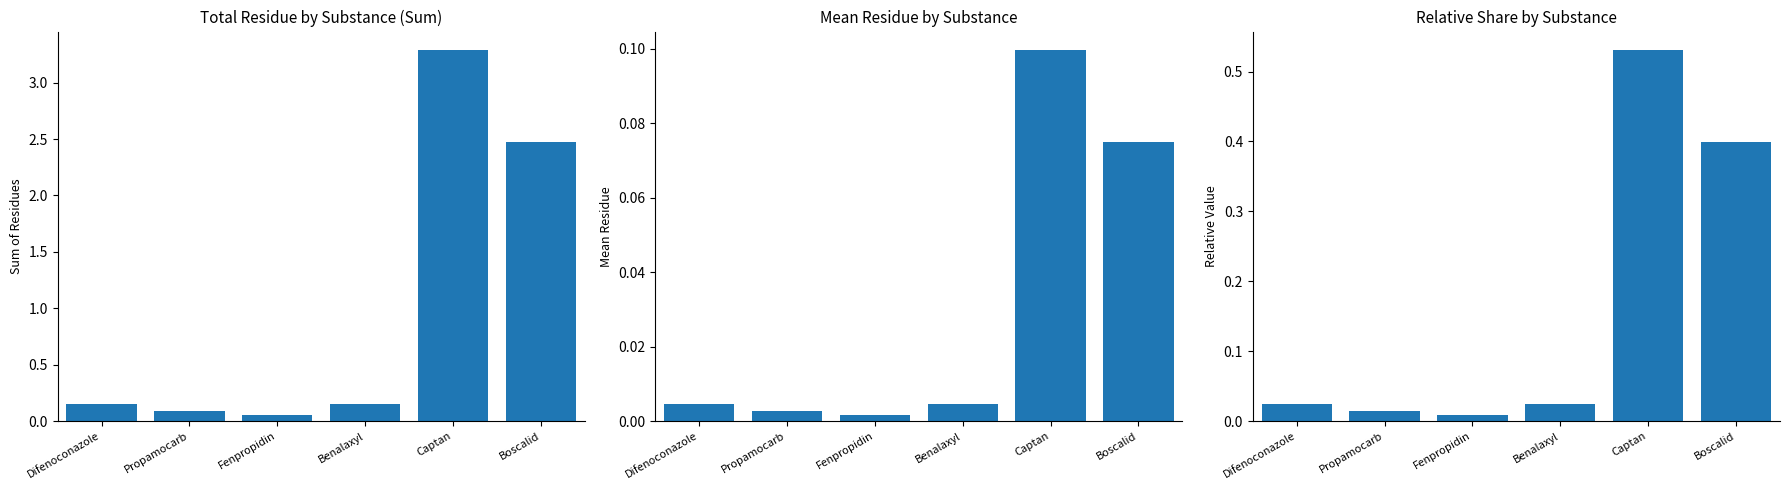

Rank the categories by value from highest to lowest.

Captan, Boscalid, Benalaxyl, Difenoconazole, Propamocarb, Fenpropidin